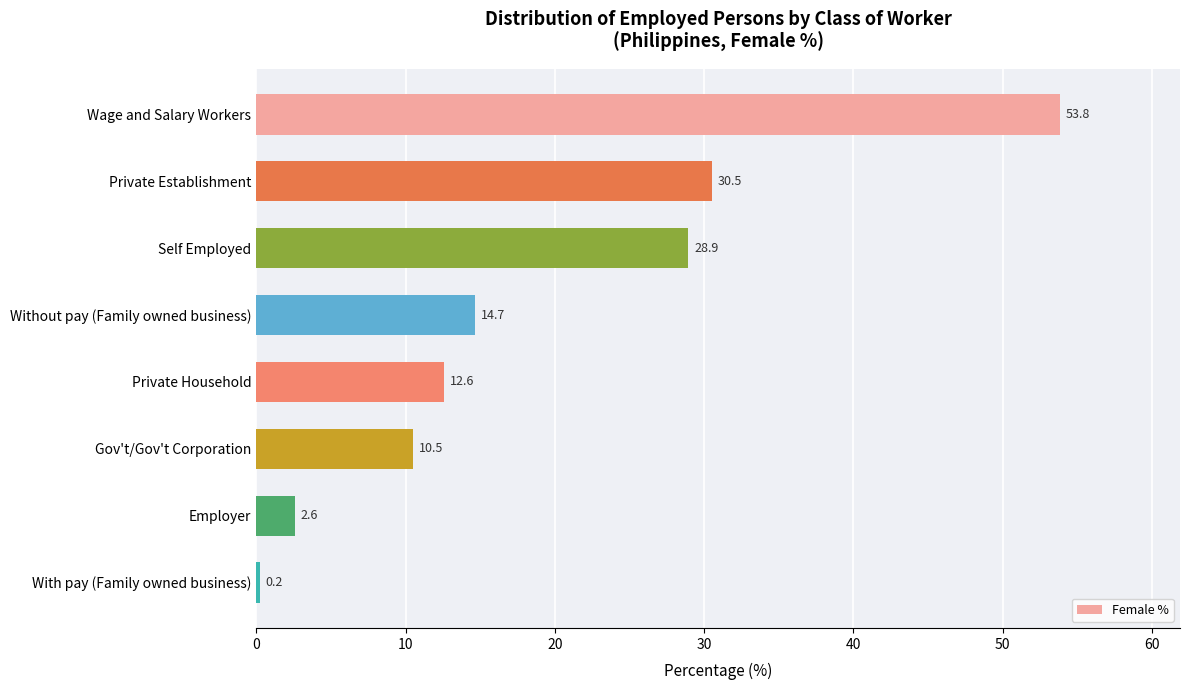

How many distinct data groups are displayed?

1